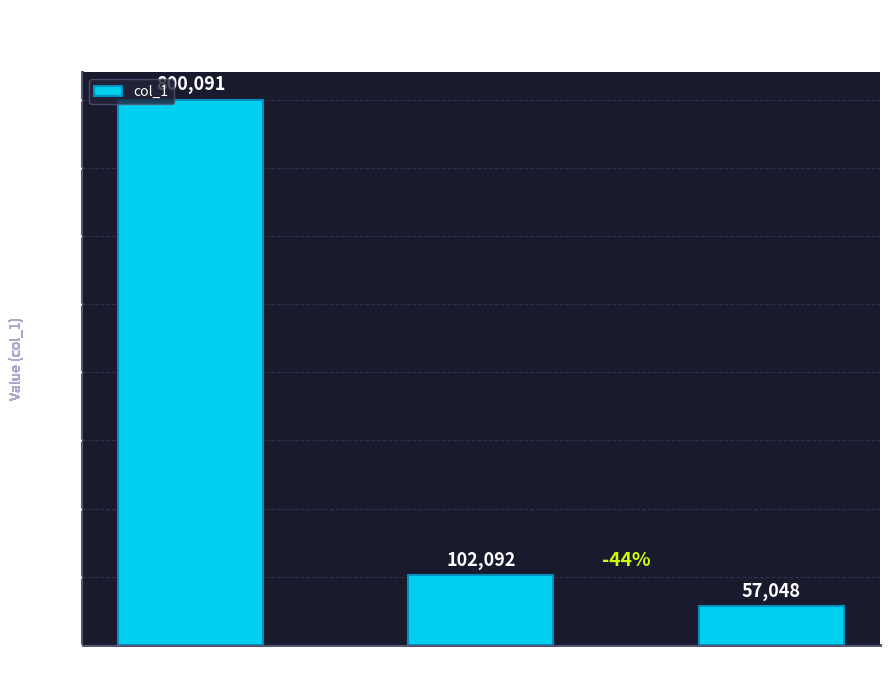

What is the approximate value at jin zhi 75
54, to the nearest 100?

102100